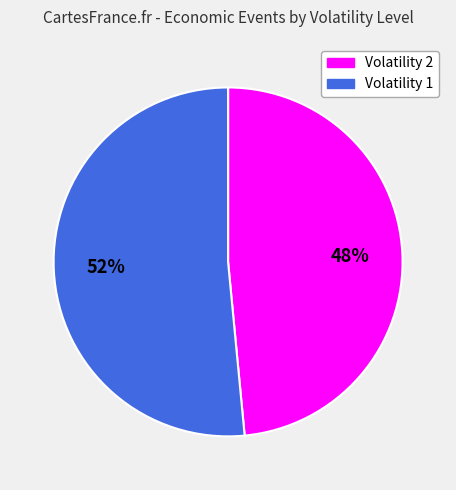

The Volatility 2 slice represents 48% of the pie. True or false?

True